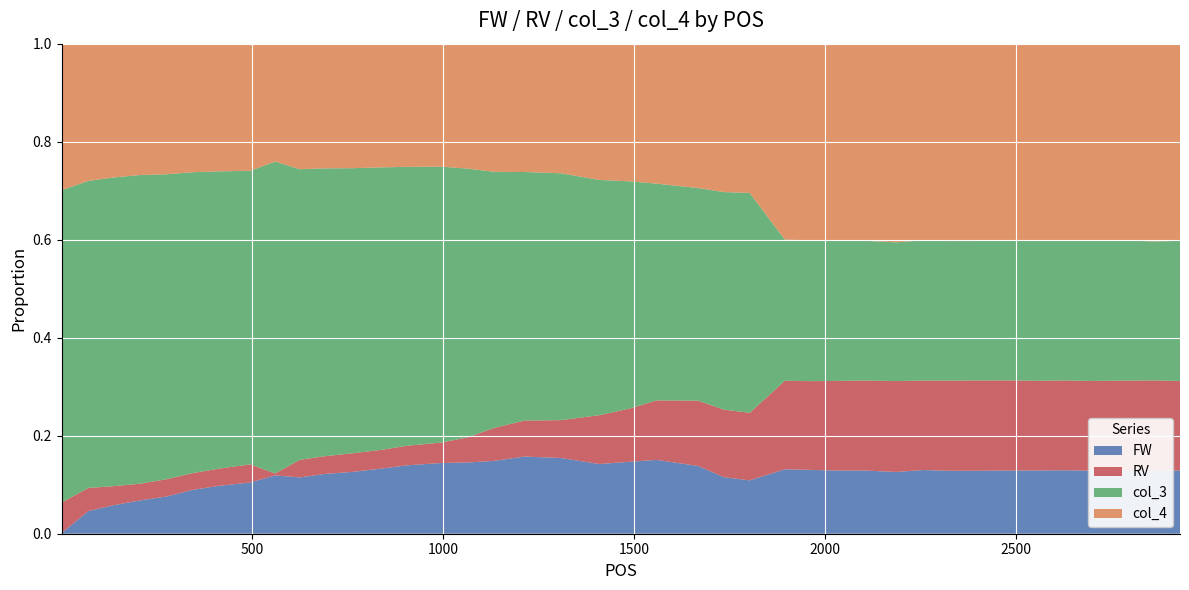

What are all the series names shown in the legend?

FW, RV, col_3, col_4